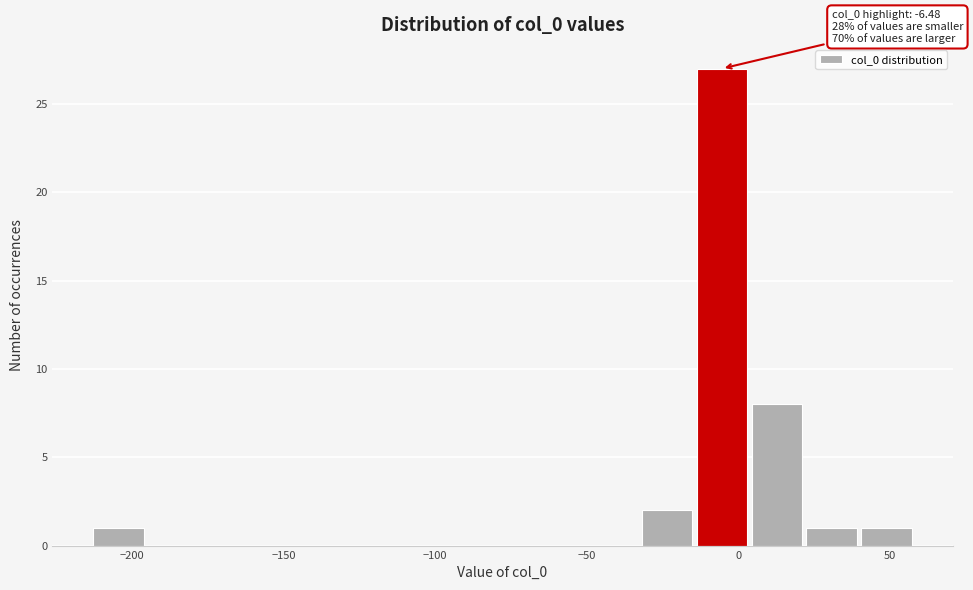

Read against the x-axis, roughly where is the centre of the tallest bar?

-5